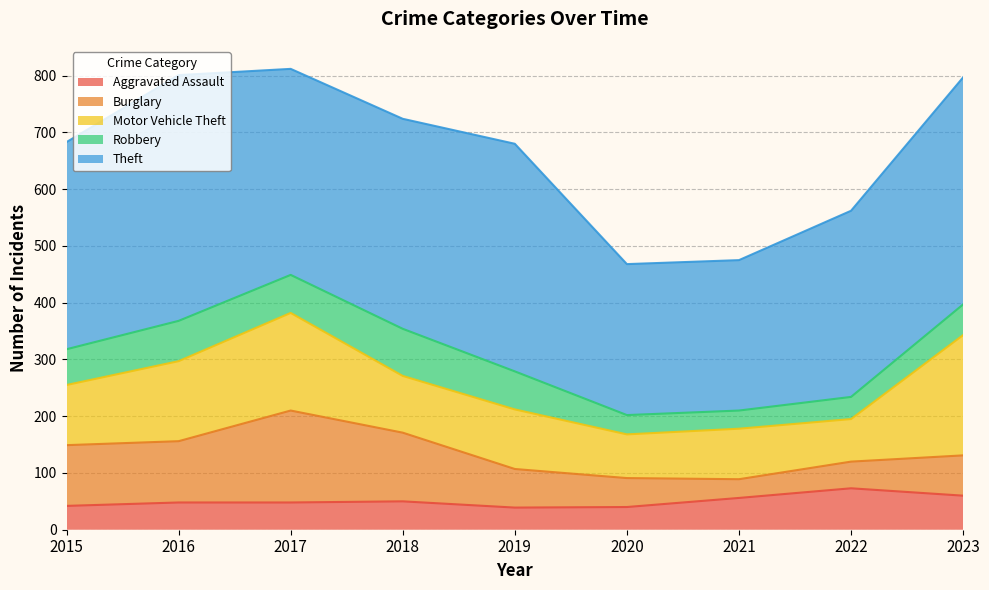

How many intersections are there between Aggravated Assault and Robbery?

1